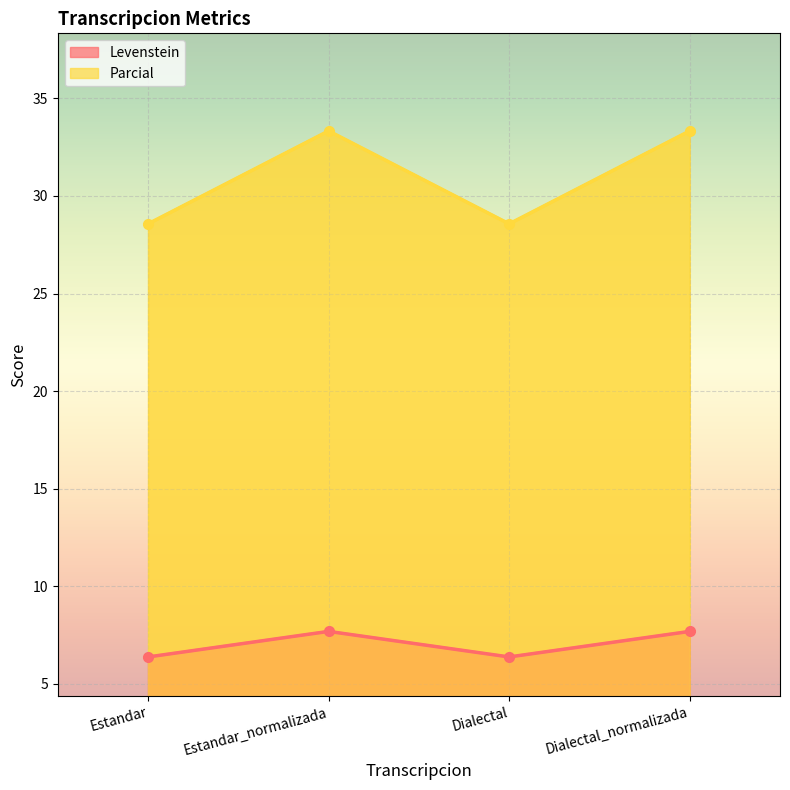

True or false: Parcial and Levenstein cross at least once.

False